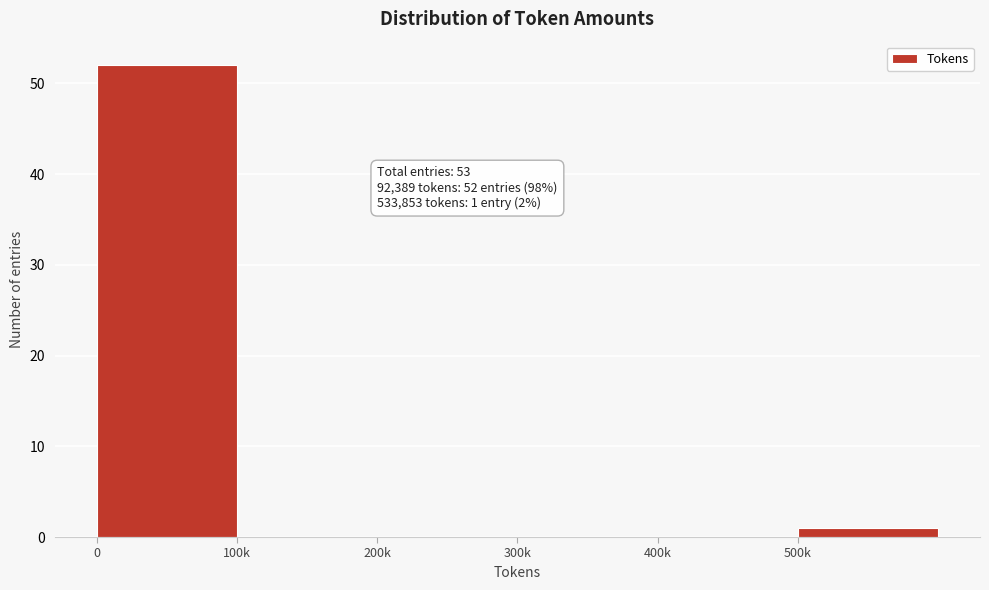

Reading right to left, transcribe all the data shown in this chart.

500k=1	400k=0	300k=0	200k=0	100k=0	0=52